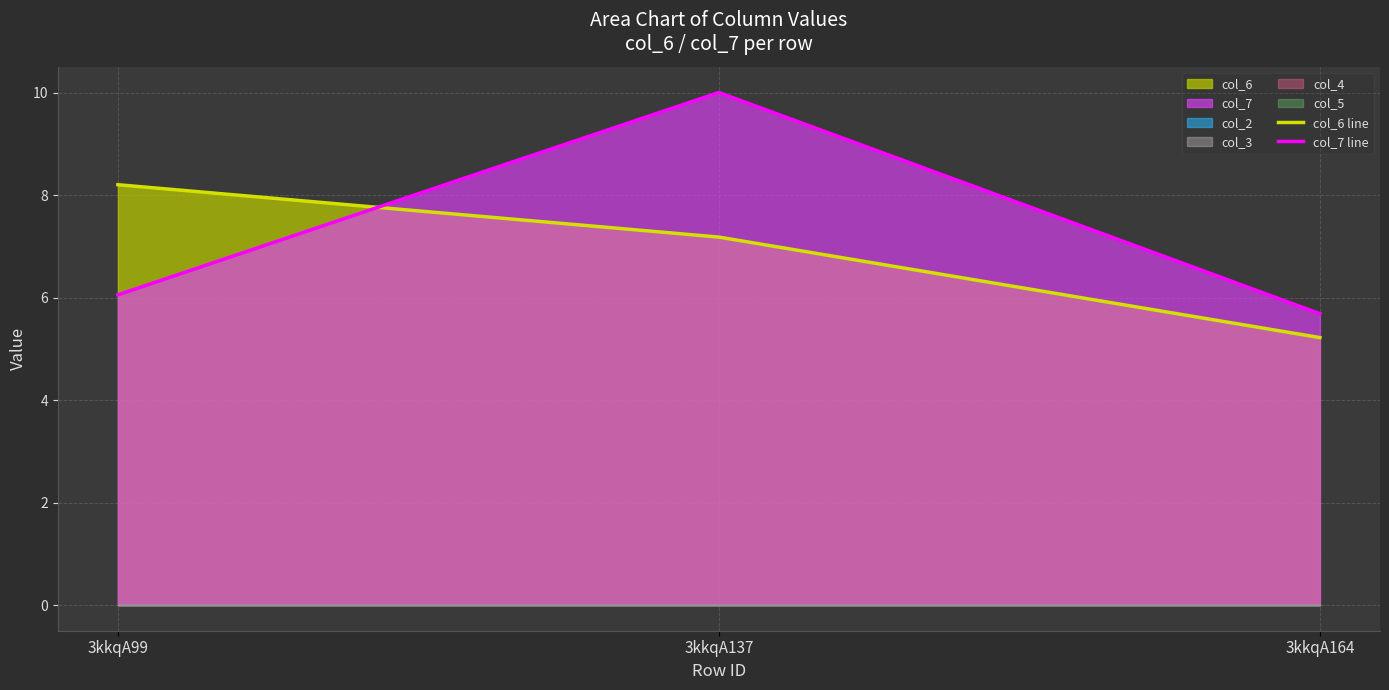

Which has a higher value, 3kkqA164 or 3kkqA99?

3kkqA99